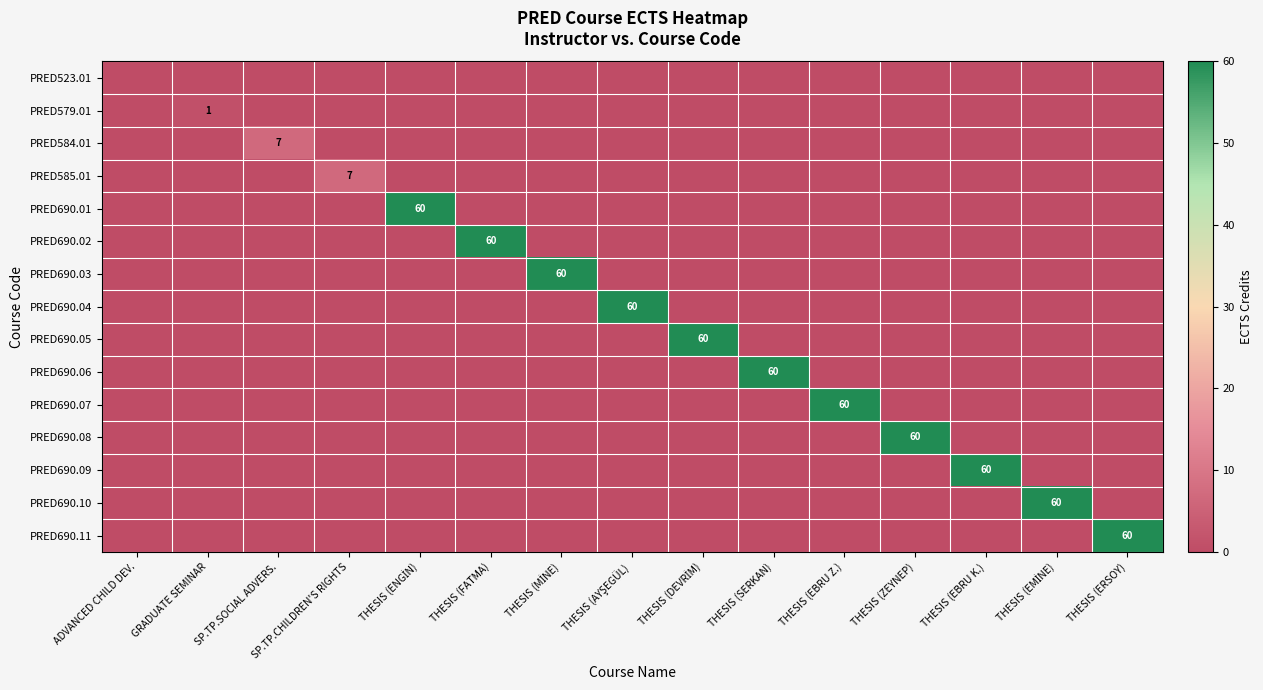

Is the value of PRED690.11 at THESIS (AYŞEGÜL) greater than the value of PRED690.04 at THESIS (AYŞEGÜL)?

No